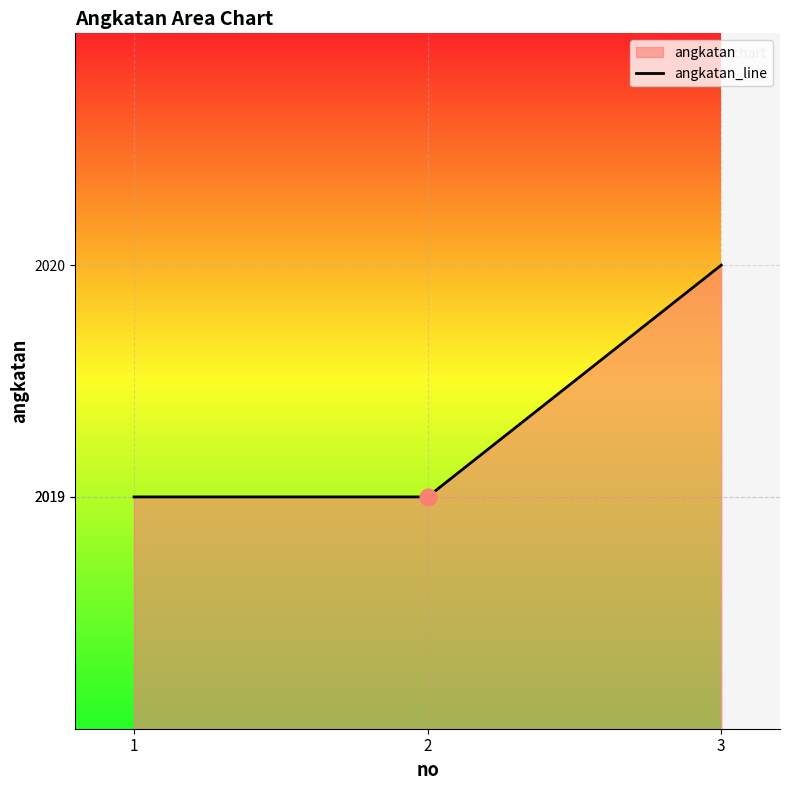

Reading left to right, transcribe all the data shown in this chart.

1=2019	2=2019	3=2020